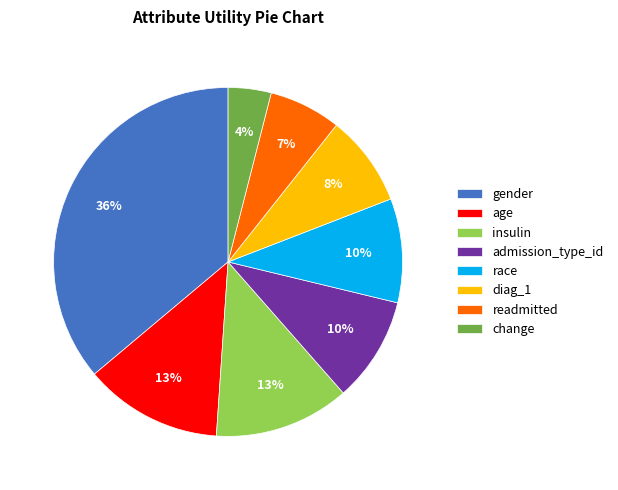

To the nearest percent, what is the difference between the admission_type_id and readmitted slice percentages?

3%